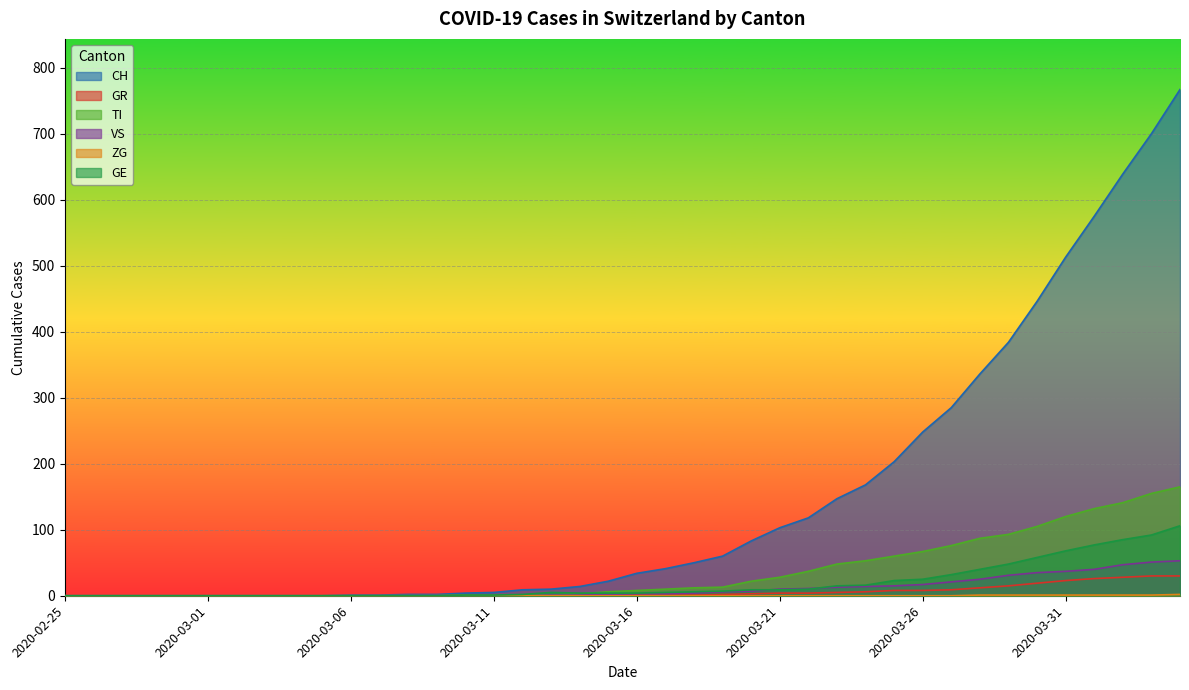

Reading left to right, list all the values displayed in this chart.

CH: 2020-02-25=0	2020-02-26=0	2020-02-27=0	2020-02-28=0	2020-02-29=0	2020-03-01=0	2020-03-02=0	2020-03-03=0	2020-03-04=0	2020-03-05=0	2020-03-06=1	2020-03-07=1	2020-03-08=2	2020-03-09=2	2020-03-10=4	2020-03-11=5	2020-03-12=9	2020-03-13=10	2020-03-14=14	2020-03-15=22	2020-03-16=34	2020-03-17=41	2020-03-18=50	2020-03-19=60	2020-03-20=83	2020-03-21=103	2020-03-22=118	2020-03-23=147	2020-03-24=168	2020-03-25=203	2020-03-26=248	2020-03-27=285	2020-03-28=336	2020-03-29=384	2020-03-30=446	2020-03-31=513	2020-04-01=575	2020-04-02=639	2020-04-03=700	2020-04-04=767
GR: 2020-02-25=0	2020-02-26=0	2020-02-27=0	2020-02-28=0	2020-02-29=0	2020-03-01=0	2020-03-02=0	2020-03-03=0	2020-03-04=0	2020-03-05=0	2020-03-06=0	2020-03-07=0	2020-03-08=0	2020-03-09=0	2020-03-10=0	2020-03-11=0	2020-03-12=0	2020-03-13=0	2020-03-14=0	2020-03-15=0	2020-03-16=1	2020-03-17=1	2020-03-18=1	2020-03-19=2	2020-03-20=3	2020-03-21=4	2020-03-22=4	2020-03-23=5	2020-03-24=6	2020-03-25=8	2020-03-26=8	2020-03-27=9	2020-03-28=12	2020-03-29=15	2020-03-30=19	2020-03-31=23	2020-04-01=26	2020-04-02=28	2020-04-03=30	2020-04-04=30
TI: 2020-02-25=0	2020-02-26=0	2020-02-27=0	2020-02-28=0	2020-02-29=0	2020-03-01=0	2020-03-02=0	2020-03-03=0	2020-03-04=0	2020-03-05=0	2020-03-06=0	2020-03-07=0	2020-03-08=0	2020-03-09=0	2020-03-10=1	2020-03-11=1	2020-03-12=1	2020-03-13=1	2020-03-14=3	2020-03-15=6	2020-03-16=8	2020-03-17=10	2020-03-18=12	2020-03-19=13	2020-03-20=22	2020-03-21=28	2020-03-22=37	2020-03-23=48	2020-03-24=53	2020-03-25=60	2020-03-26=67	2020-03-27=76	2020-03-28=87	2020-03-29=93	2020-03-30=105	2020-03-31=120	2020-04-01=132	2020-04-02=141	2020-04-03=155	2020-04-04=165
VS: 2020-02-25=0	2020-02-26=0	2020-02-27=0	2020-02-28=0	2020-02-29=0	2020-03-01=0	2020-03-02=0	2020-03-03=0	2020-03-04=0	2020-03-05=0	2020-03-06=0	2020-03-07=0	2020-03-08=0	2020-03-09=0	2020-03-10=0	2020-03-11=0	2020-03-12=0	2020-03-13=1	2020-03-14=1	2020-03-15=2	2020-03-16=3	2020-03-17=3	2020-03-18=4	2020-03-19=6	2020-03-20=7	2020-03-21=10	2020-03-22=11	2020-03-23=13	2020-03-24=14	2020-03-25=15	2020-03-26=17	2020-03-27=21	2020-03-28=25	2020-03-29=31	2020-03-30=35	2020-03-31=37	2020-04-01=40	2020-04-02=47	2020-04-03=51	2020-04-04=53
ZG: 2020-02-25=0	2020-02-26=0	2020-02-27=0	2020-02-28=0	2020-02-29=0	2020-03-01=0	2020-03-02=0	2020-03-03=0	2020-03-04=0	2020-03-05=0	2020-03-06=0	2020-03-07=0	2020-03-08=0	2020-03-09=0	2020-03-10=0	2020-03-11=0	2020-03-12=0	2020-03-13=0	2020-03-14=0	2020-03-15=0	2020-03-16=0	2020-03-17=0	2020-03-18=0	2020-03-19=0	2020-03-20=0	2020-03-21=0	2020-03-22=0	2020-03-23=0	2020-03-24=0	2020-03-25=0	2020-03-26=0	2020-03-27=0	2020-03-28=1	2020-03-29=1	2020-03-30=1	2020-03-31=1	2020-04-01=1	2020-04-02=1	2020-04-03=1	2020-04-04=2
GE: 2020-02-25=0	2020-02-26=0	2020-02-27=0	2020-02-28=0	2020-02-29=0	2020-03-01=0	2020-03-02=0	2020-03-03=0	2020-03-04=0	2020-03-05=0	2020-03-06=0	2020-03-07=0	2020-03-08=0	2020-03-09=0	2020-03-10=1	2020-03-11=1	2020-03-12=2	2020-03-13=5	2020-03-14=4	2020-03-15=4	2020-03-16=4	2020-03-17=5	2020-03-18=6	2020-03-19=7	2020-03-20=9	2020-03-21=9	2020-03-22=10	2020-03-23=15	2020-03-24=16	2020-03-25=23	2020-03-26=25	2020-03-27=32	2020-03-28=40	2020-03-29=48	2020-03-30=58	2020-03-31=68	2020-04-01=77	2020-04-02=85	2020-04-03=92	2020-04-04=106